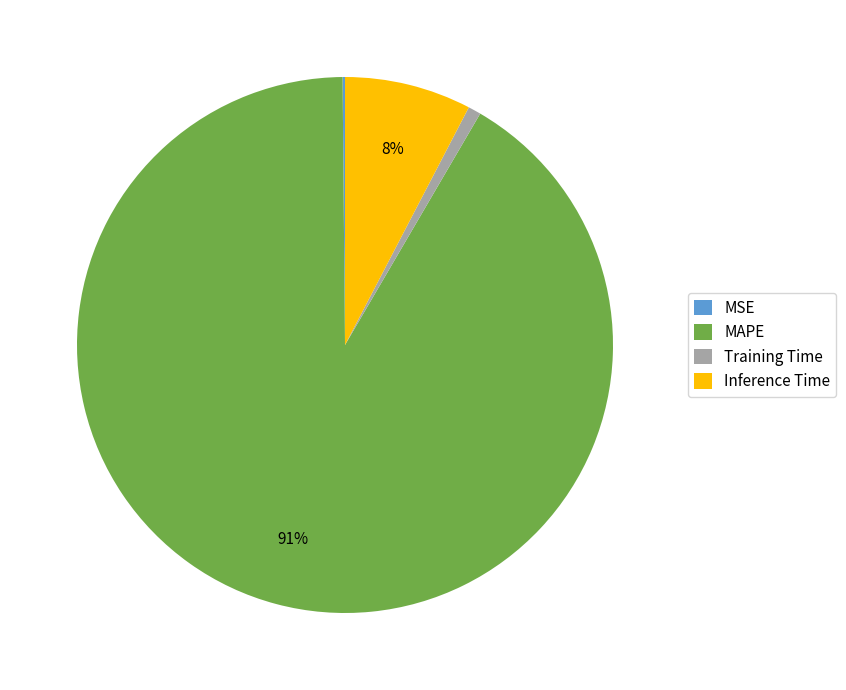

Is Training Time the majority of the pie?

No